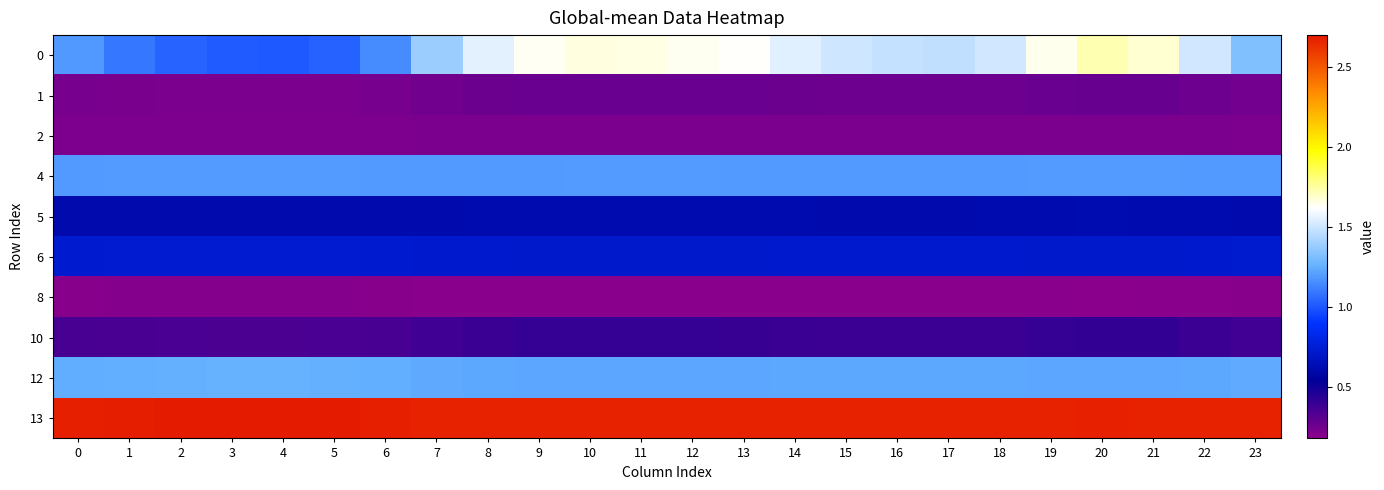

Reading left to right, transcribe all the data shown in this chart.

0: 0=1.2	1=1.1	2=1.0	3=1.0	4=1.0	5=1.0	6=1.2	7=1.4	8=1.6	9=1.6	10=1.7	11=1.7	12=1.6	13=1.6	14=1.6	15=1.5	16=1.5	17=1.5	18=1.5	19=1.6	20=1.7	21=1.7	22=1.5	23=1.3
1: 0=0.2	1=0.2	2=0.2	3=0.2	4=0.2	5=0.2	6=0.2	7=0.3	8=0.3	9=0.3	10=0.3	11=0.3	12=0.3	13=0.3	14=0.3	15=0.3	16=0.3	17=0.3	18=0.3	19=0.3	20=0.3	21=0.3	22=0.3	23=0.2
2: 0=0.2	1=0.2	2=0.2	3=0.2	4=0.2	5=0.2	6=0.2	7=0.2	8=0.2	9=0.2	10=0.2	11=0.2	12=0.2	13=0.2	14=0.2	15=0.2	16=0.2	17=0.2	18=0.2	19=0.2	20=0.2	21=0.2	22=0.2	23=0.2
4: 0=1.2	1=1.2	2=1.2	3=1.2	4=1.2	5=1.2	6=1.2	7=1.2	8=1.2	9=1.2	10=1.2	11=1.2	12=1.2	13=1.2	14=1.2	15=1.2	16=1.2	17=1.2	18=1.2	19=1.2	20=1.2	21=1.2	22=1.2	23=1.2
5: 0=0.6	1=0.6	2=0.6	3=0.6	4=0.6	5=0.6	6=0.6	7=0.6	8=0.6	9=0.6	10=0.6	11=0.6	12=0.6	13=0.6	14=0.6	15=0.6	16=0.6	17=0.6	18=0.6	19=0.6	20=0.6	21=0.6	22=0.6	23=0.6
6: 0=0.7	1=0.7	2=0.7	3=0.7	4=0.7	5=0.7	6=0.7	7=0.7	8=0.7	9=0.7	10=0.7	11=0.7	12=0.7	13=0.7	14=0.7	15=0.7	16=0.7	17=0.7	18=0.7	19=0.7	20=0.7	21=0.7	22=0.7	23=0.7
8: 0=0.2	1=0.2	2=0.2	3=0.2	4=0.2	5=0.2	6=0.2	7=0.2	8=0.2	9=0.2	10=0.2	11=0.2	12=0.2	13=0.2	14=0.2	15=0.2	16=0.2	17=0.2	18=0.2	19=0.2	20=0.2	21=0.2	22=0.2	23=0.2
10: 0=0.4	1=0.4	2=0.3	3=0.3	4=0.3	5=0.3	6=0.4	7=0.4	8=0.4	9=0.4	10=0.4	11=0.4	12=0.4	13=0.4	14=0.4	15=0.4	16=0.4	17=0.4	18=0.4	19=0.4	20=0.4	21=0.4	22=0.4	23=0.4
12: 0=1.2	1=1.3	2=1.3	3=1.3	4=1.3	5=1.3	6=1.2	7=1.2	8=1.2	9=1.2	10=1.2	11=1.2	12=1.2	13=1.2	14=1.2	15=1.2	16=1.2	17=1.2	18=1.2	19=1.2	20=1.2	21=1.2	22=1.2	23=1.2
13: 0=2.7	1=2.7	2=2.7	3=2.7	4=2.7	5=2.7	6=2.7	7=2.7	8=2.7	9=2.7	10=2.7	11=2.7	12=2.7	13=2.7	14=2.7	15=2.7	16=2.7	17=2.7	18=2.7	19=2.7	20=2.7	21=2.7	22=2.7	23=2.7